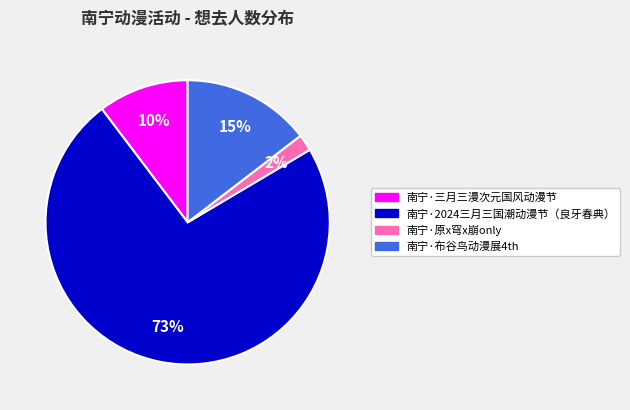

Rank the categories by value from lowest to highest.

南宁·原x穹x崩only, 南宁·三月三漫次元国风动漫节, 南宁·布谷鸟动漫展4th, 南宁·2024三月三国潮动漫节（良牙春典）